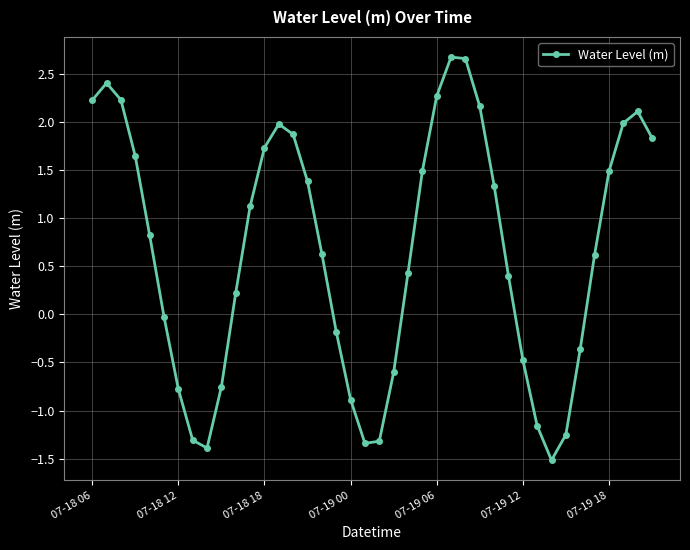

True or false: there are more than 2 points higher than both neighbors.

True